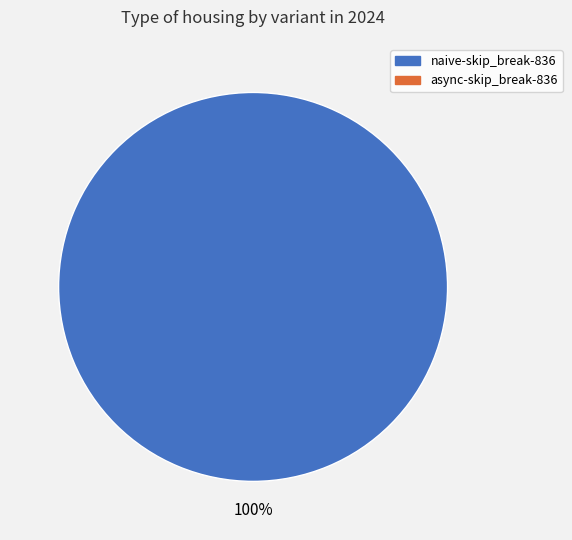

Is there a majority slice in this chart?

Yes